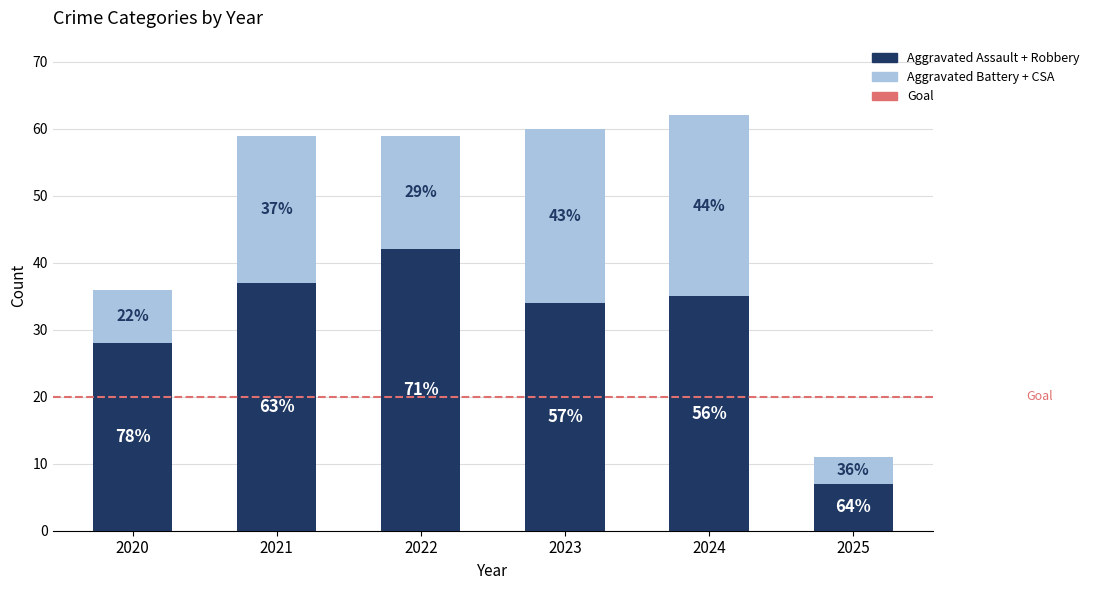

Which series has the largest total across all categories?

Aggravated Assault + Robbery